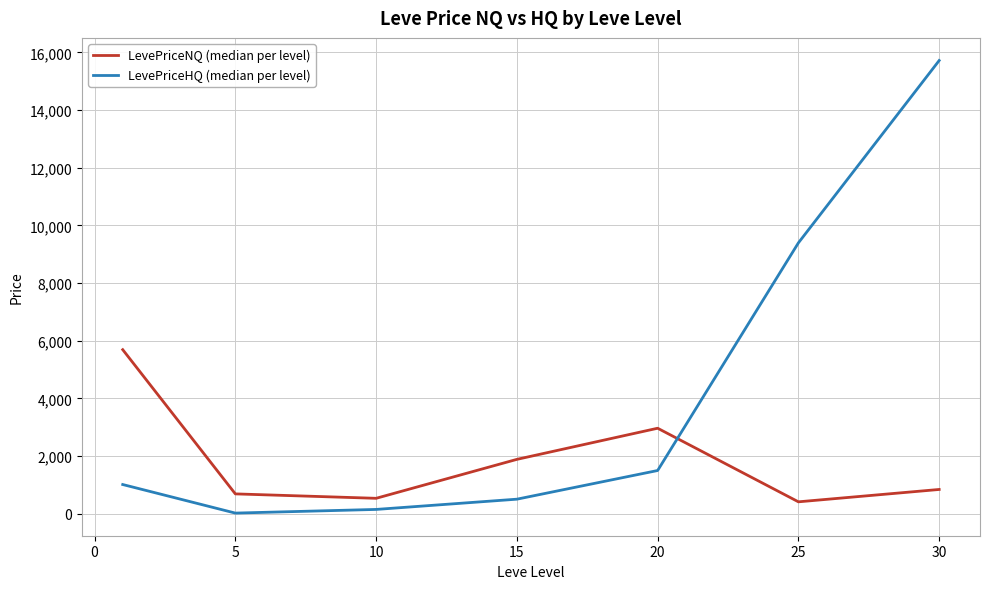

Which series ends up on top after the final intersection of LevePriceNQ (median per level) and LevePriceHQ (median per level)?

LevePriceHQ (median per level)